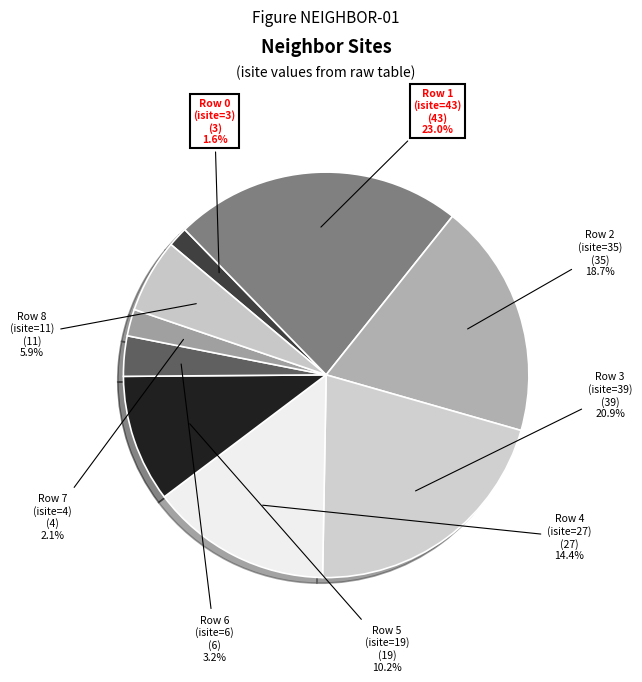

How many slices are in this pie chart?

9